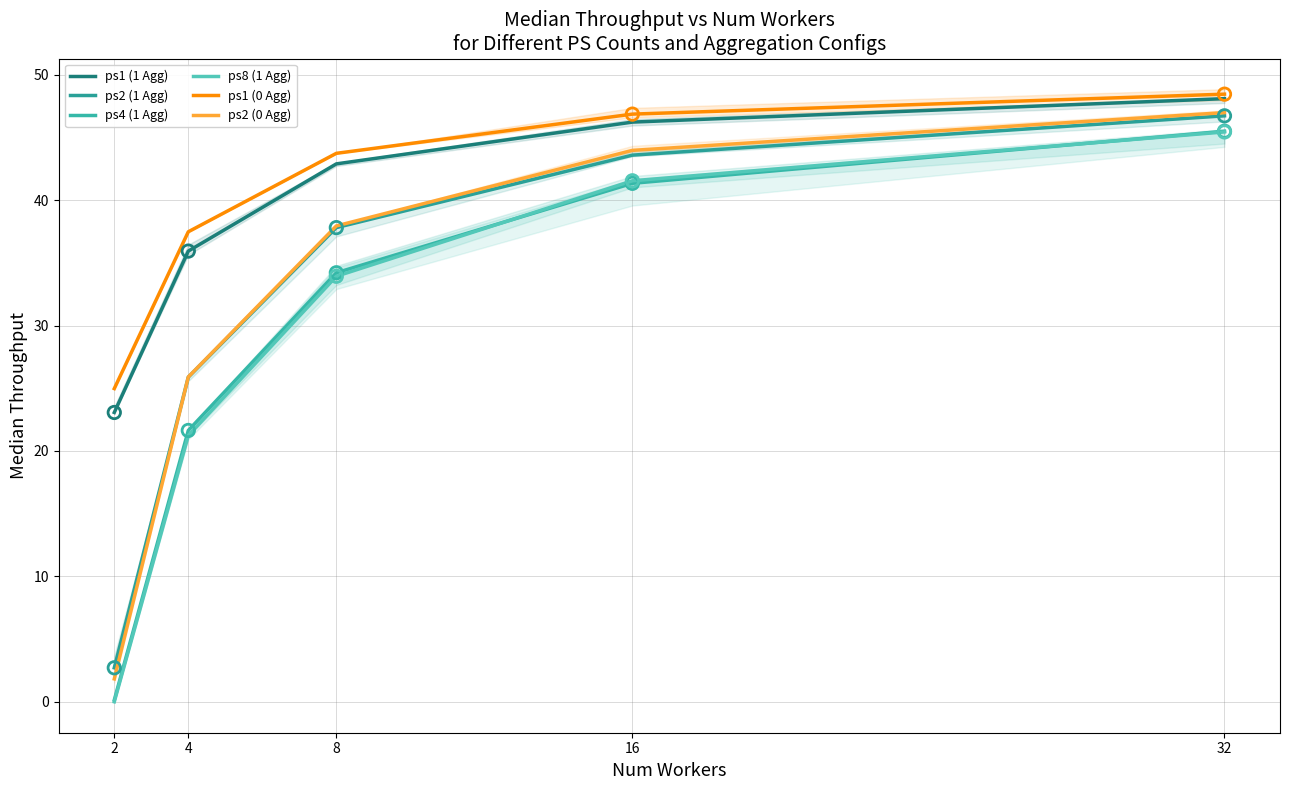

Which series has the largest total across all categories?

ps1 (0 Agg)